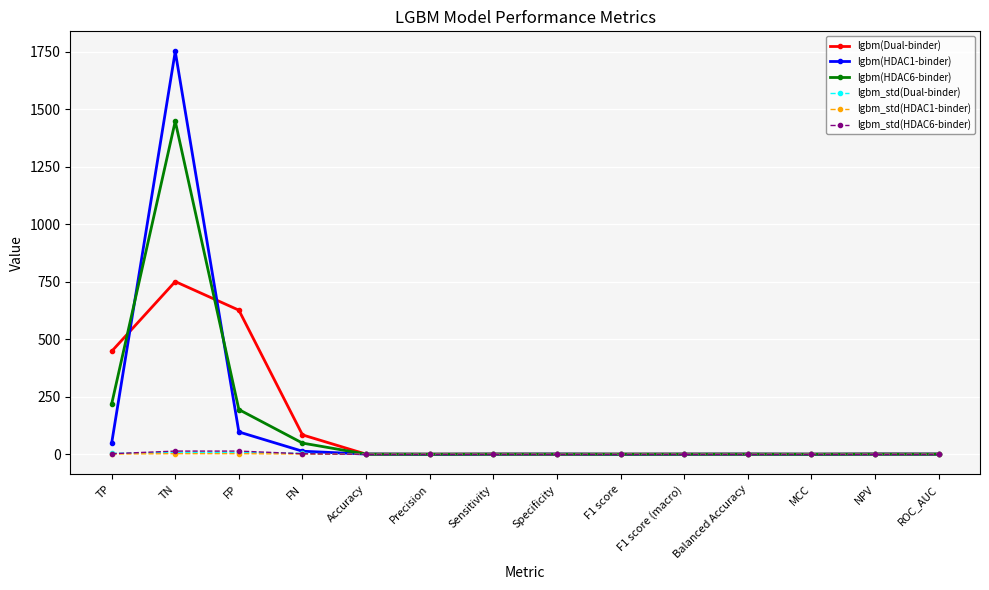

What is the greatest value displayed?

1751.8